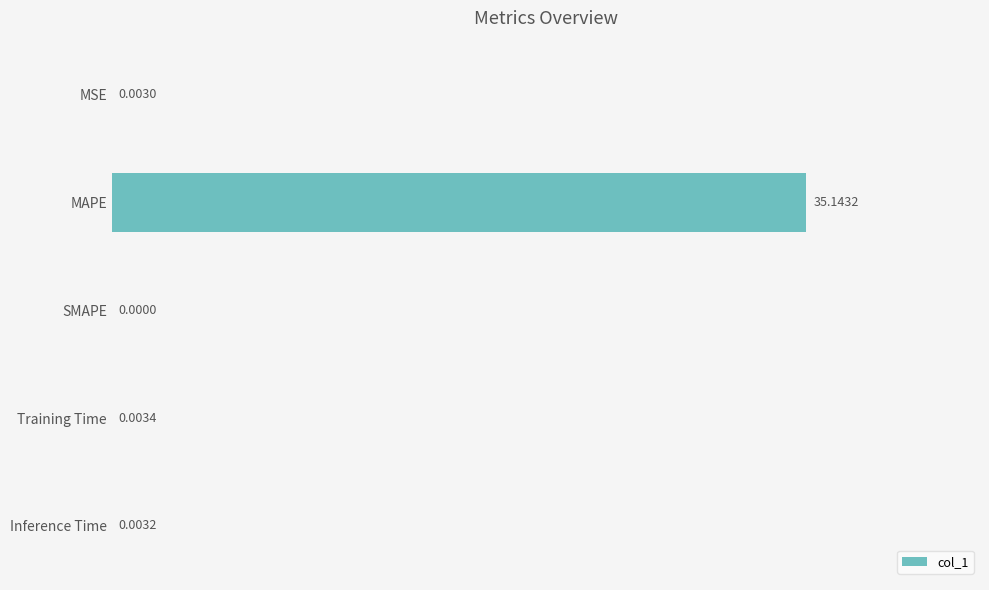

At which label is the value closest to 17?

Training Time